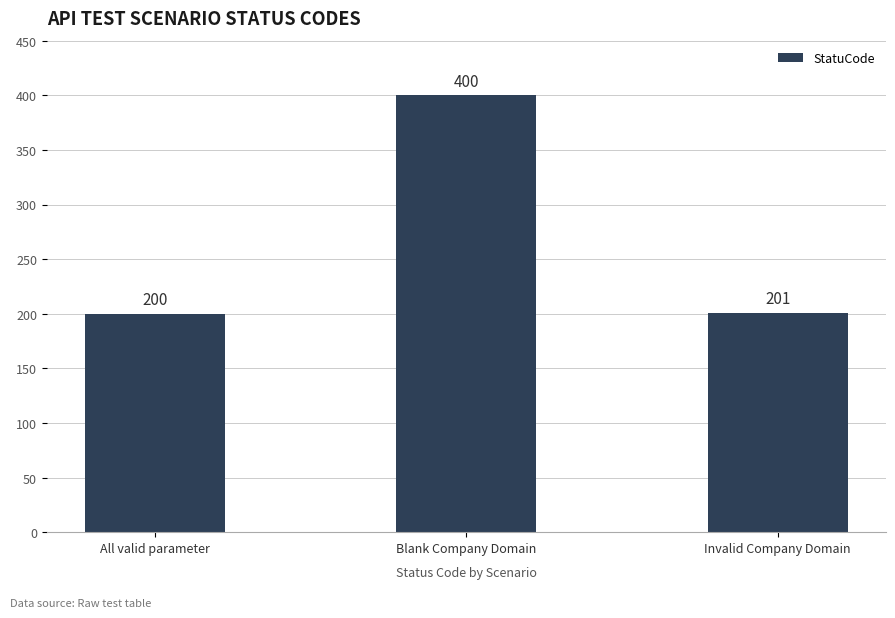

Count the number of data series in this chart.

1